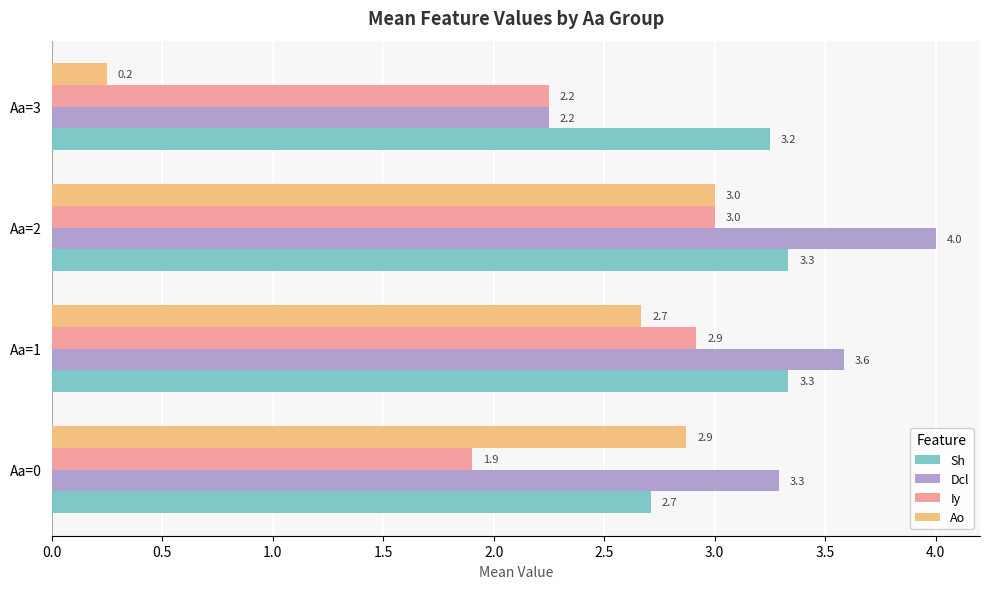

What is the maximum value shown in the chart?

4.0